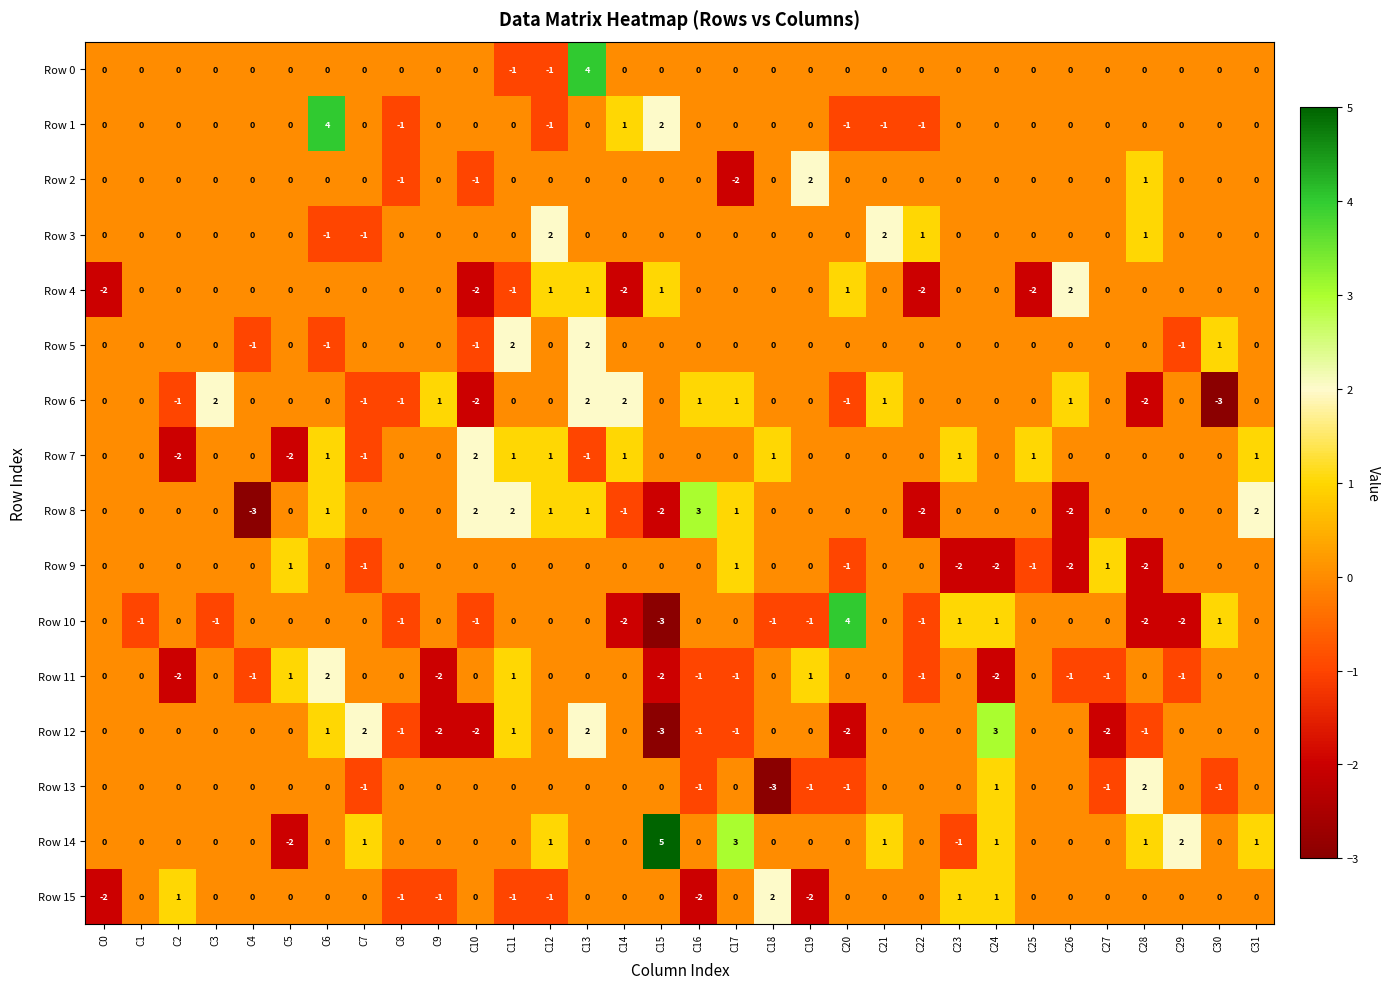

How many categories are shown in the chart?

32